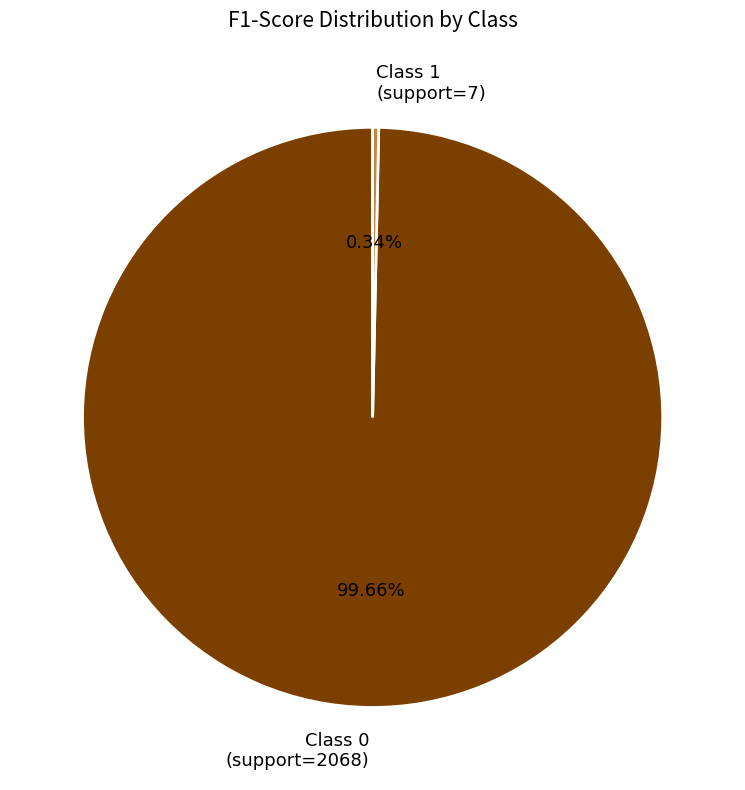

Is the sum of Class 0 (support=2068) and Class 1 (support=7) greater than half?

Yes